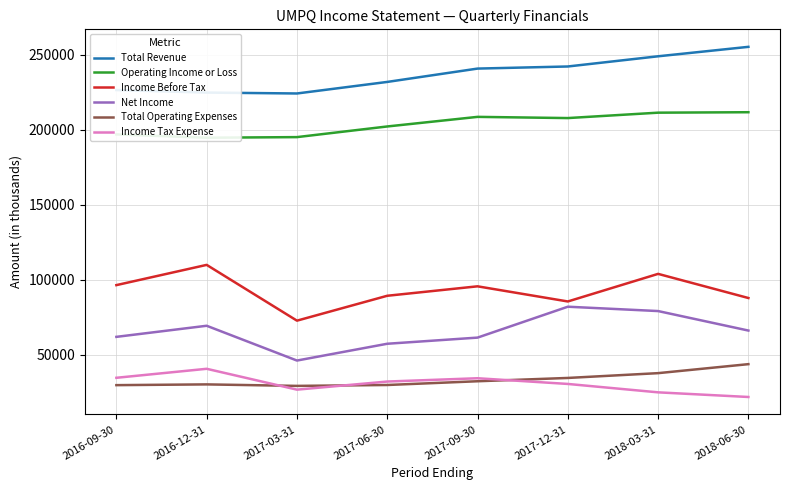

In Net Income, how many points are higher than both neighbors (excluding endpoints)?

2